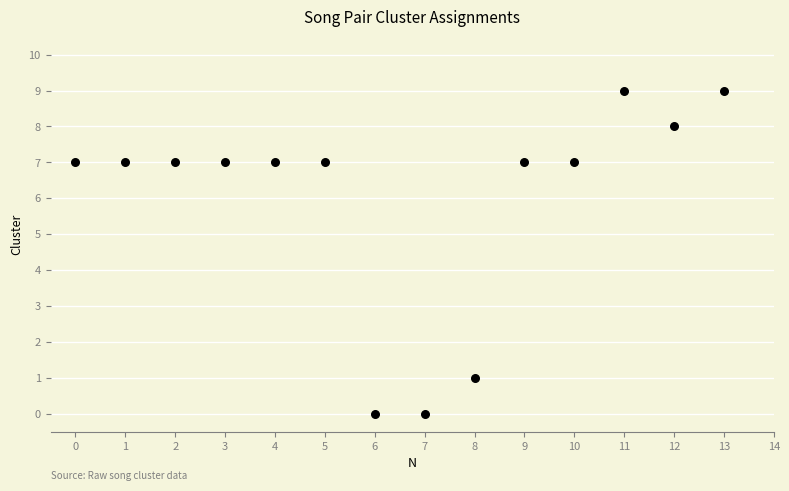

What is the range of Y values (max minus min)?

9